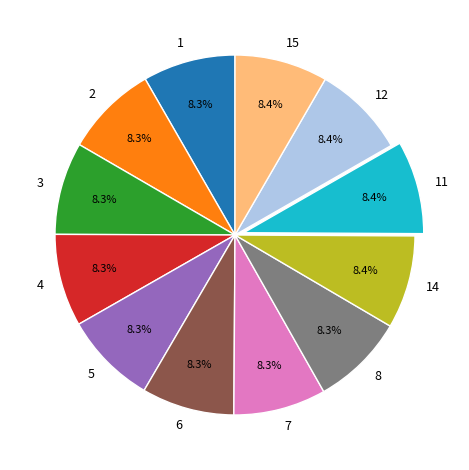

What percentage is the 12 slice, to the nearest percent?

8%